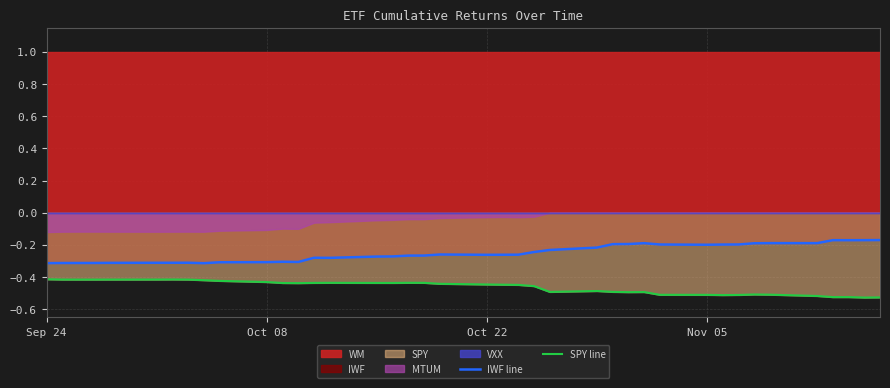

Rank the series by their average value, from highest to lowest.

IWF line, SPY line